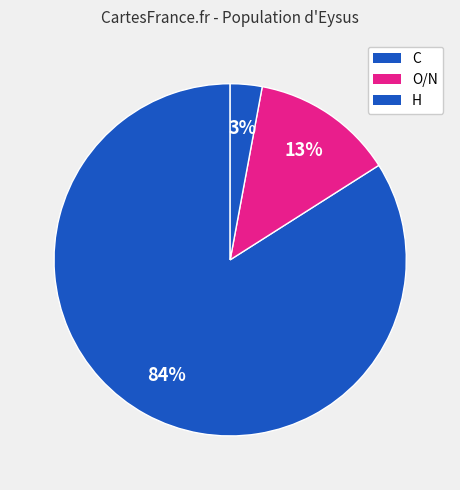

How many segments does this pie chart have?

3